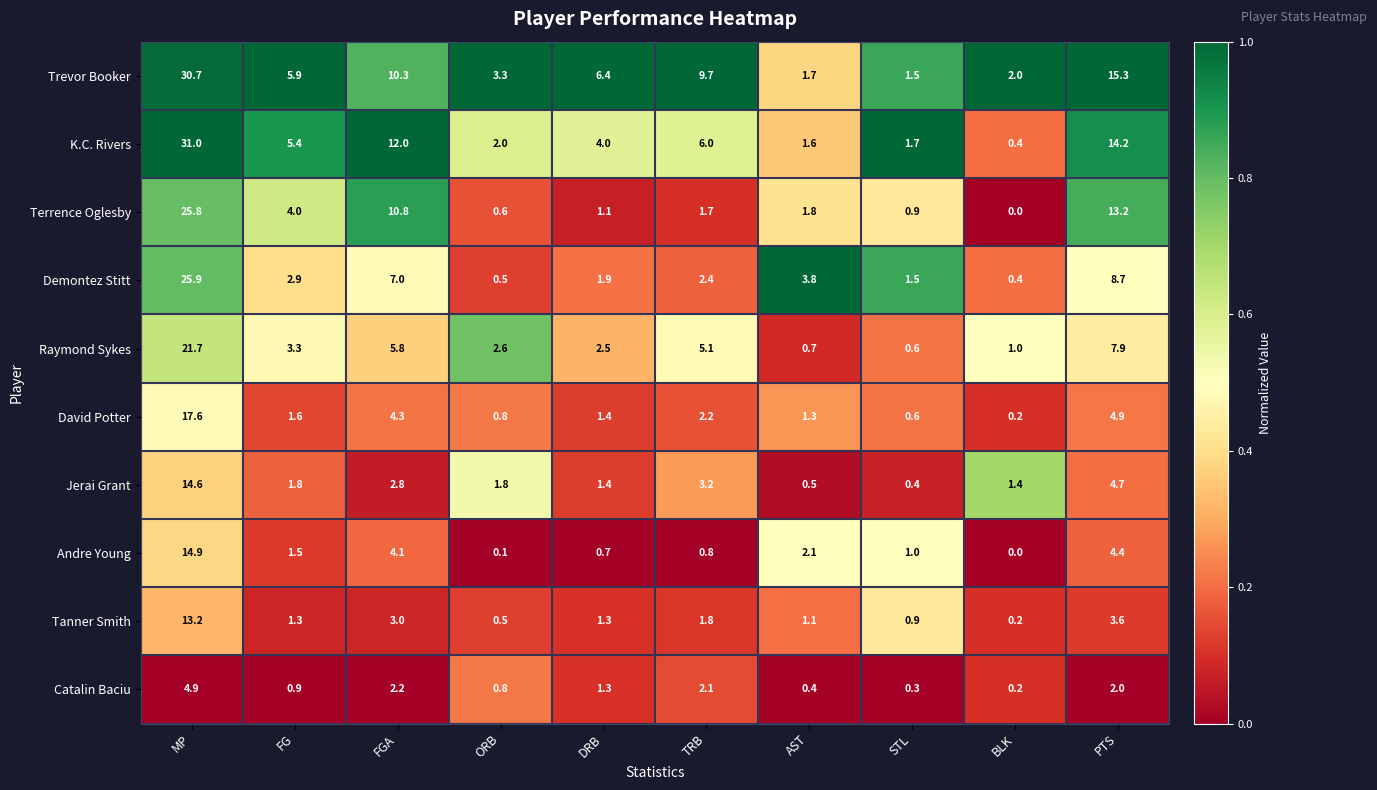

At which category is the sum across all series the highest?

MP